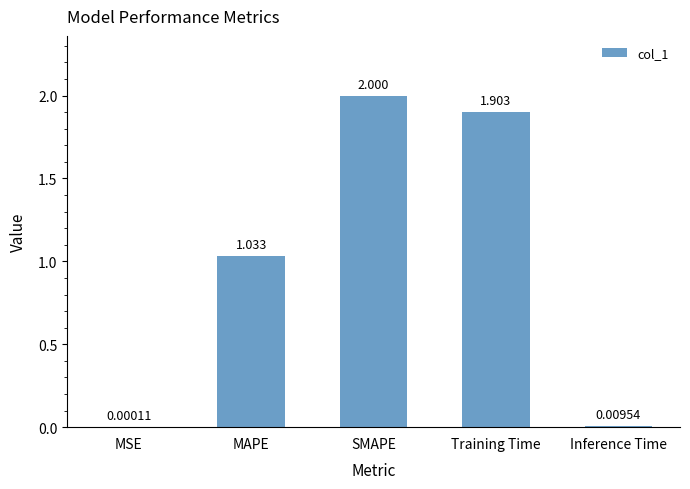

What is the change in value from Training Time to Inference Time?

-1.9